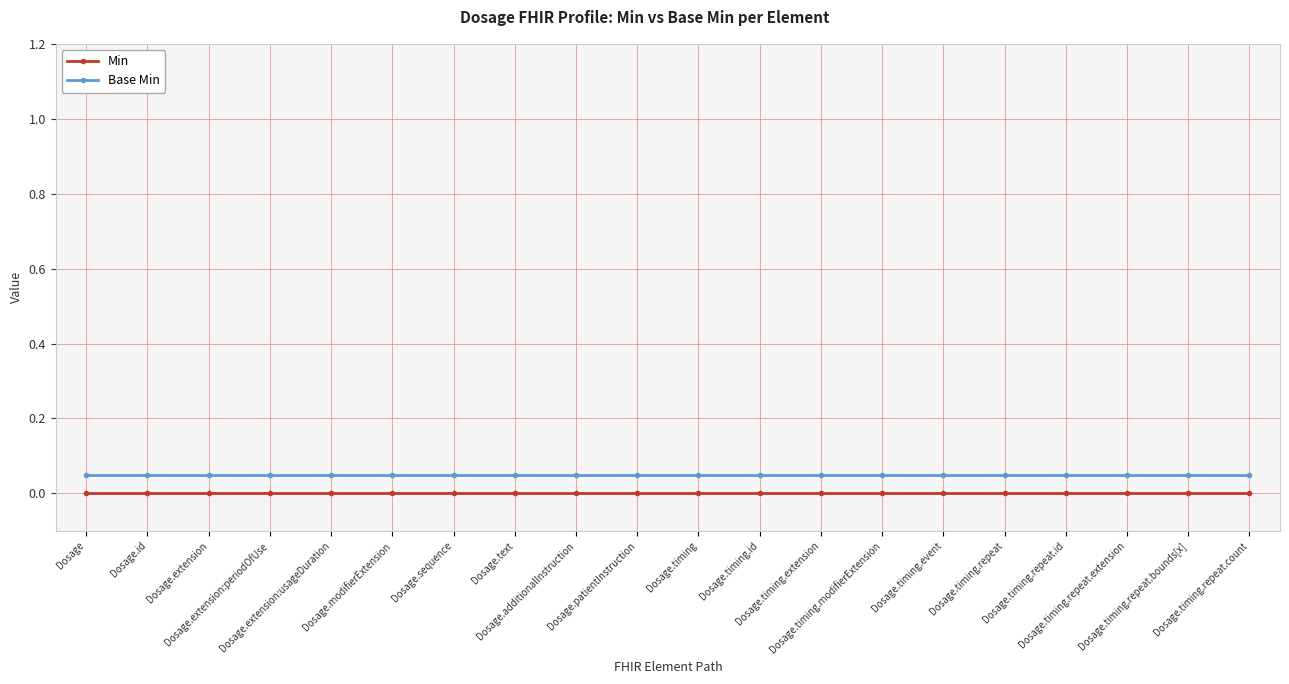

Which label corresponds to the smallest value in the chart?

Dosage